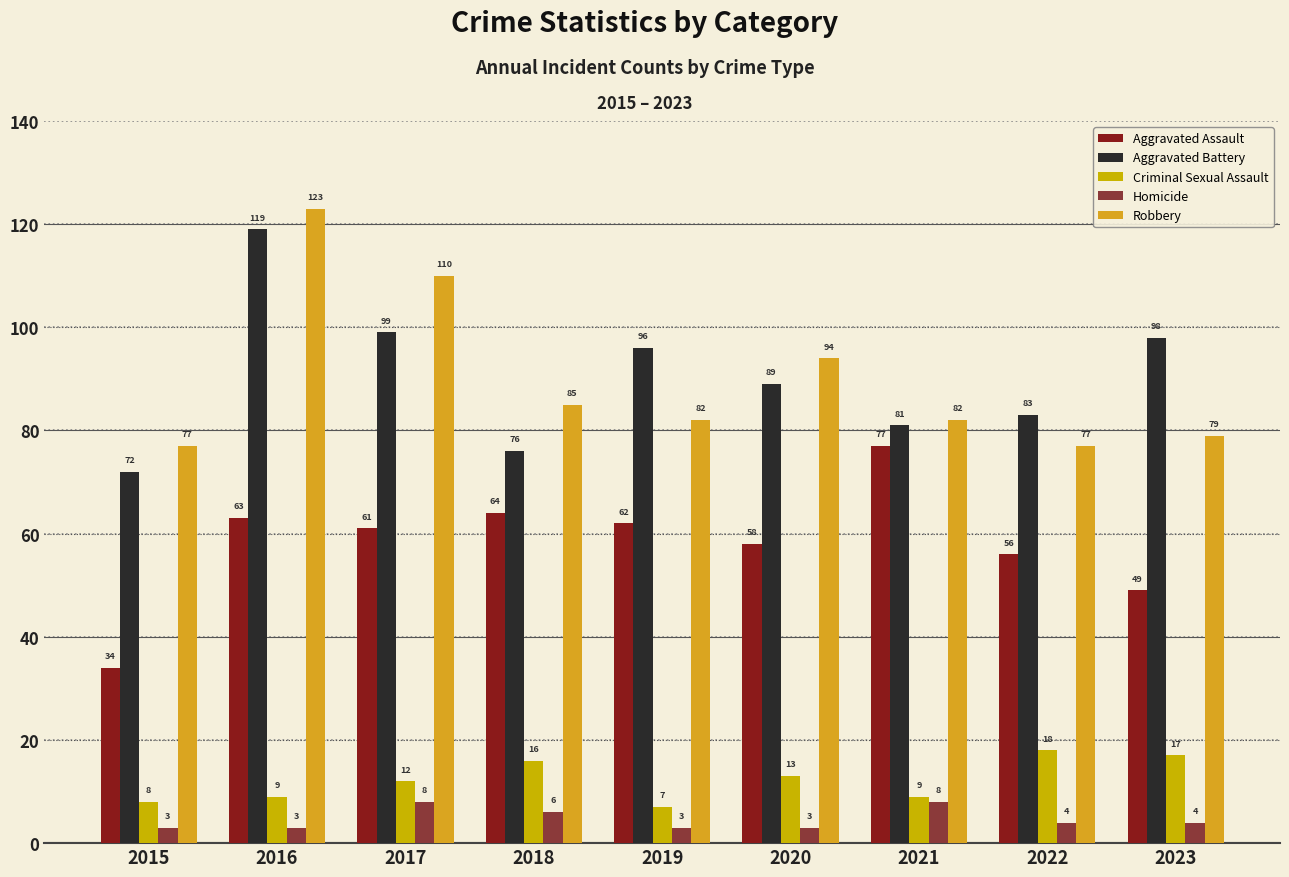

How many data points does each series have?

9